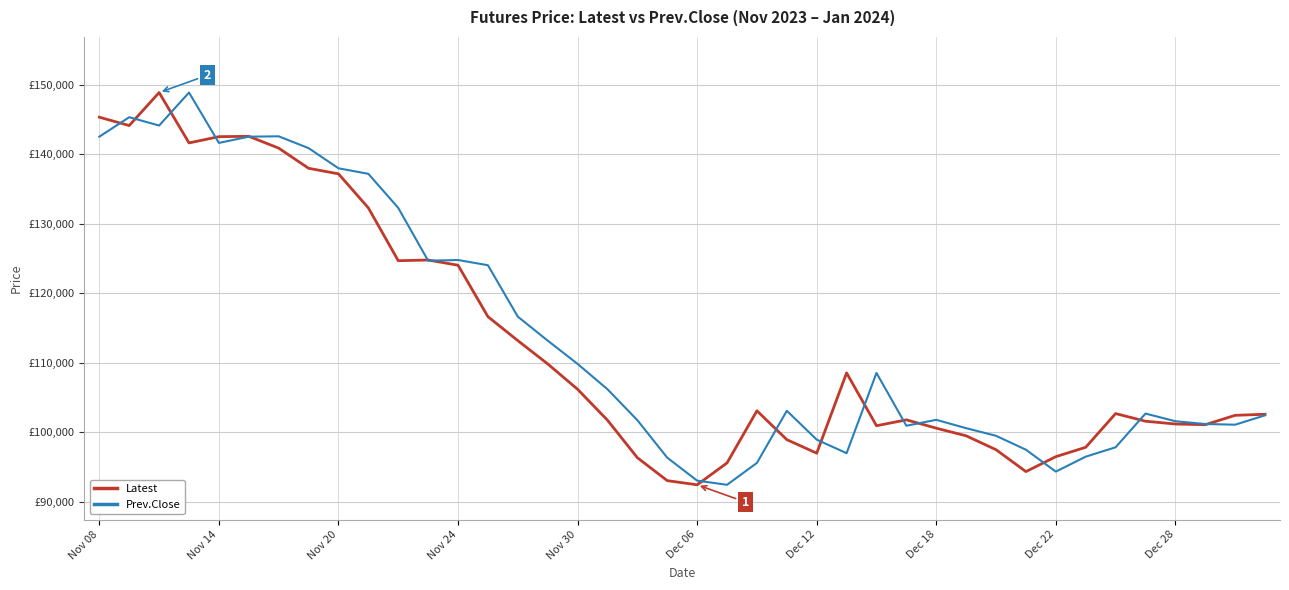

What are all the series names shown in the legend?

Latest, Prev.Close